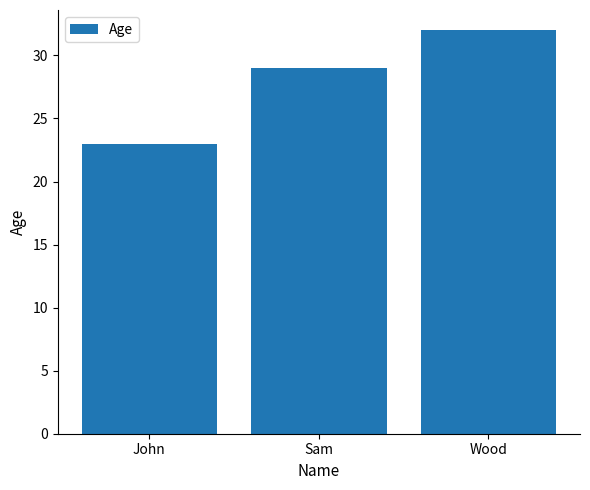

What is the sum of the values at John and Wood?

55